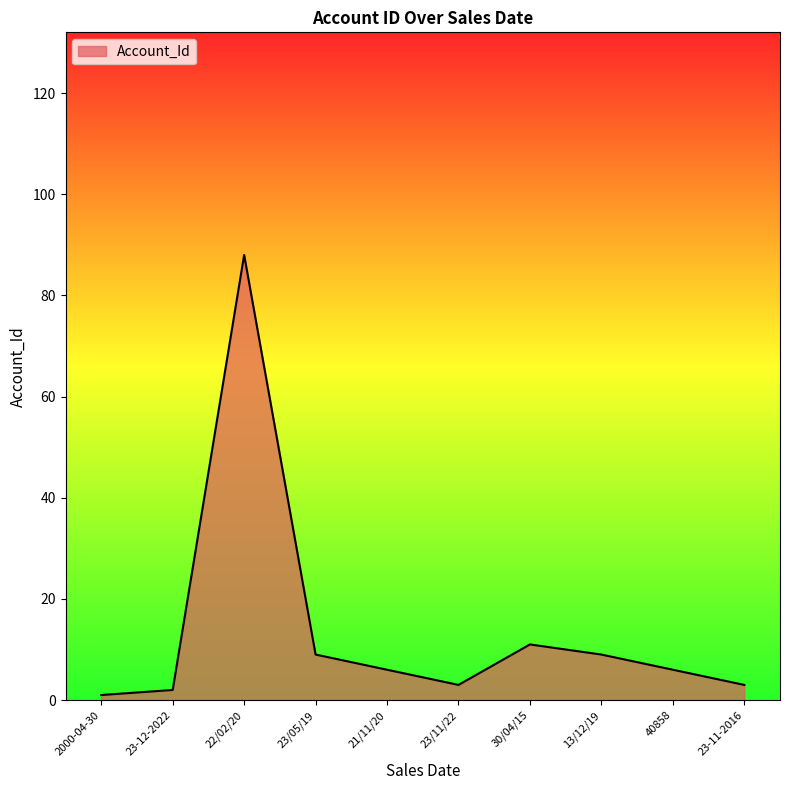

Where is the data nearest to the value 44?

30/04/15